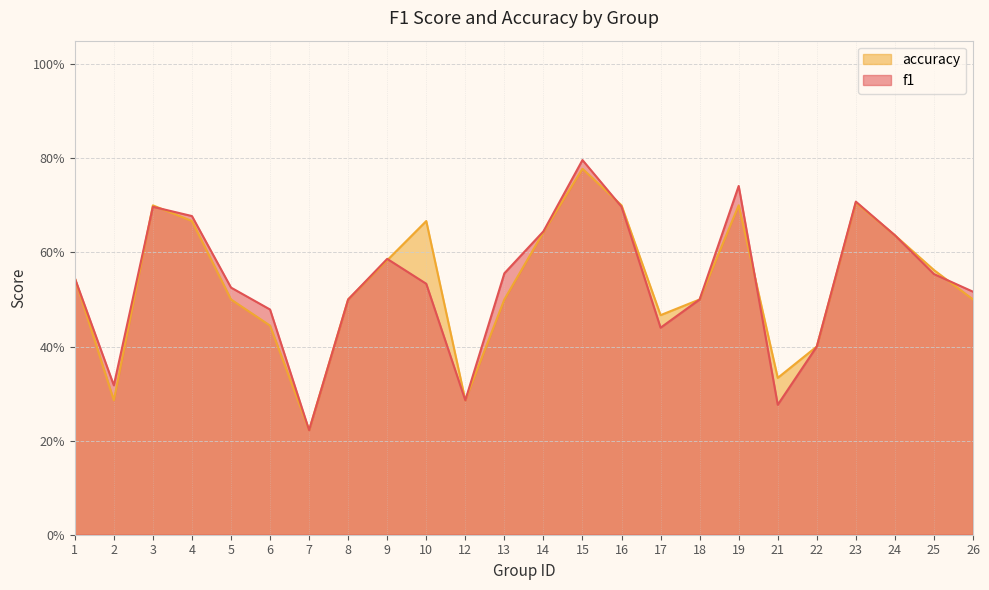

List the series in order of their overall mean, lowest first.

accuracy, f1